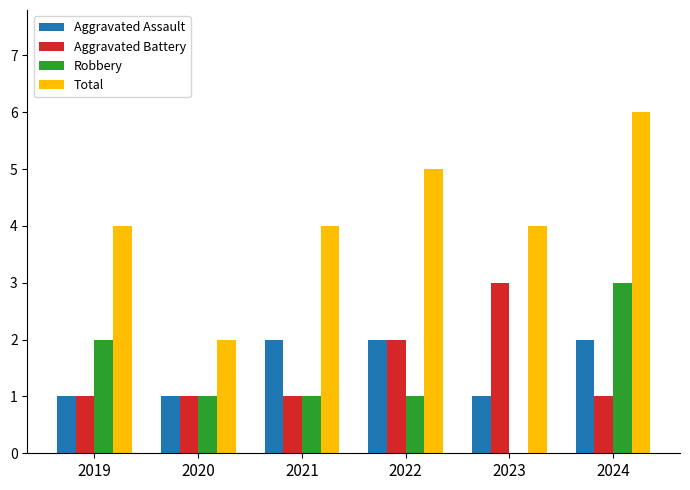

At which category does the chart reach its peak across all series?

2024